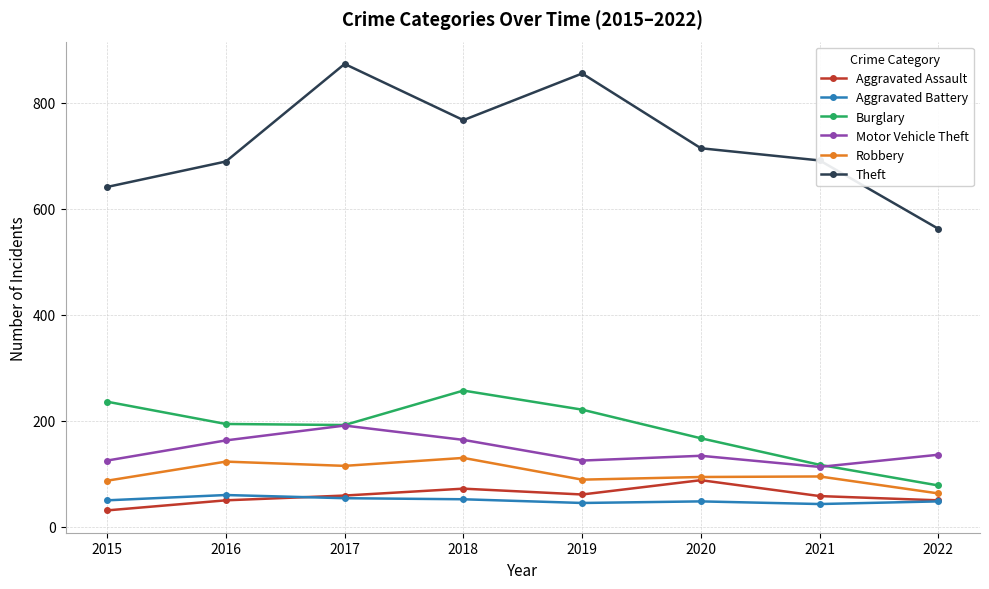

True or false: Motor Vehicle Theft and Robbery cross at least once.

False